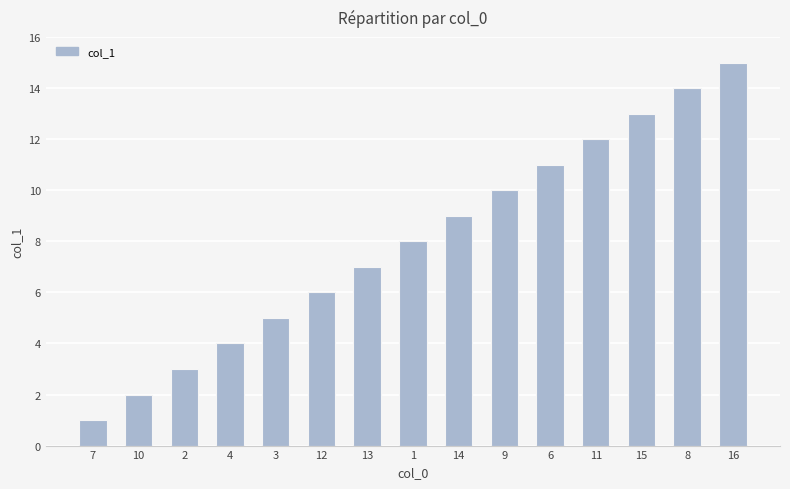

What is the approximate value at 11, to the nearest 10?

10